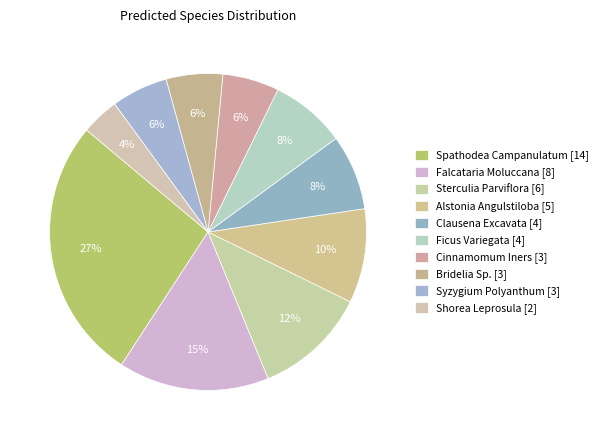

What is the smallest slice in the pie chart?

Shorea Leprosula